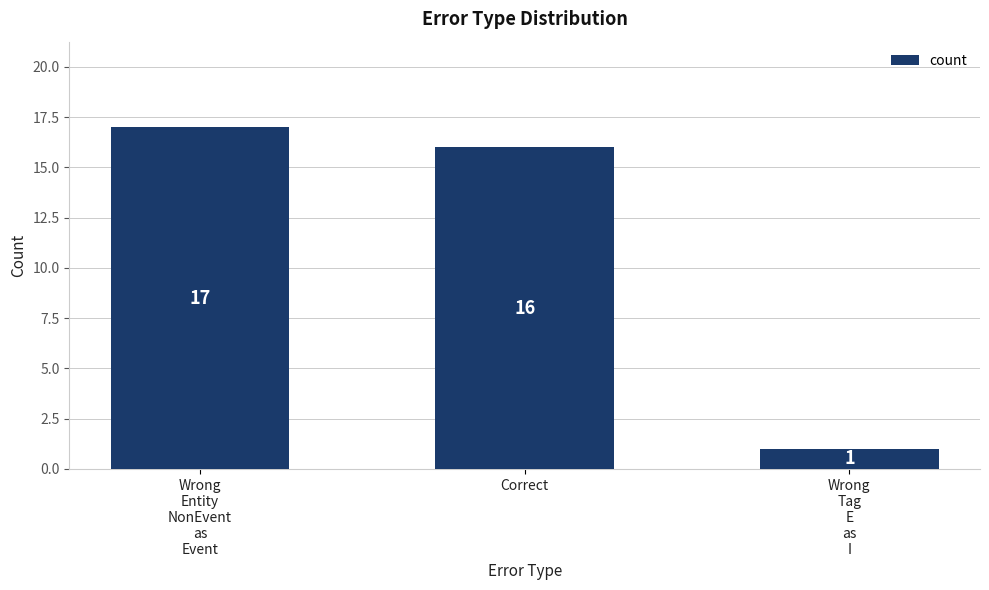

Reading left to right, extract all data points from this chart.

Wrong
Entity
NonEvent
as
Event=17	Correct=16	Wrong
Tag
E
as
I=1